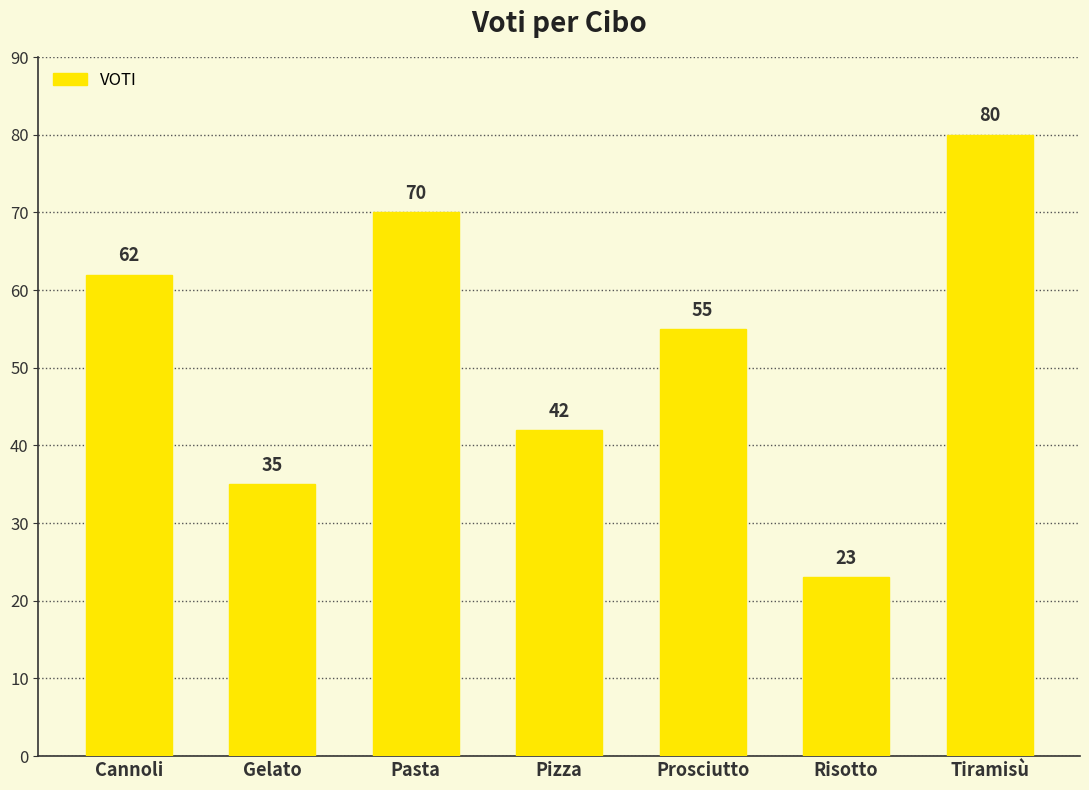

At which category does the chart reach its peak across all series?

Tiramisù